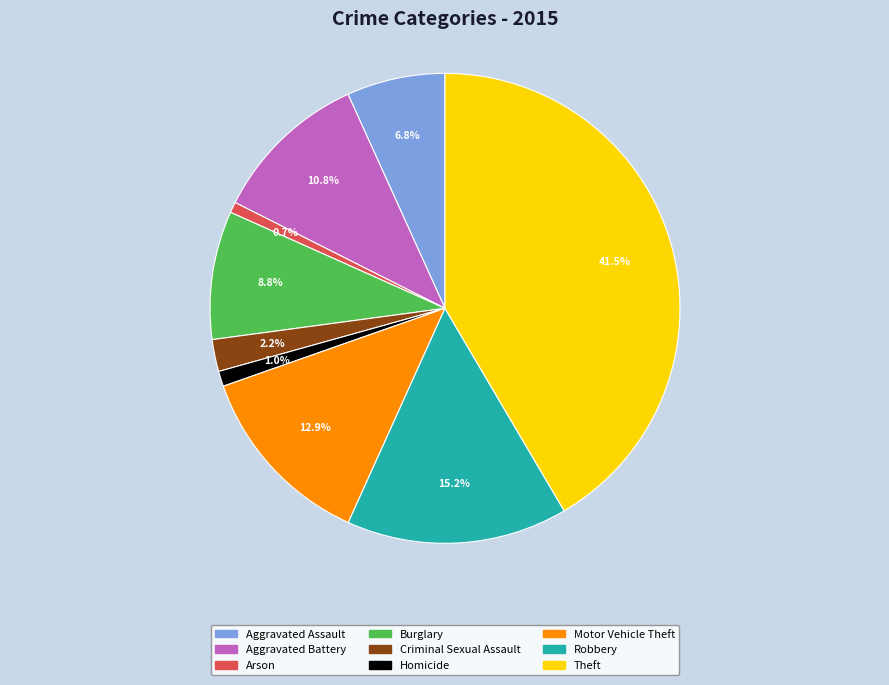

How many slices are in this pie chart?

9